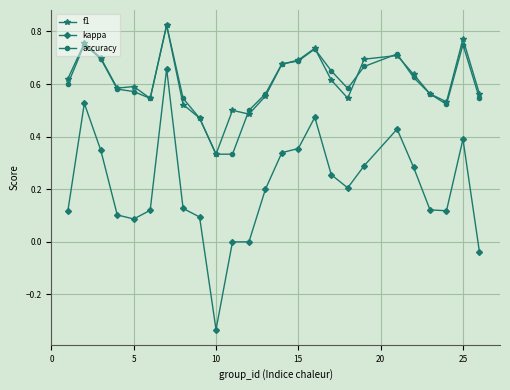

How many lines are shown in the chart?

3